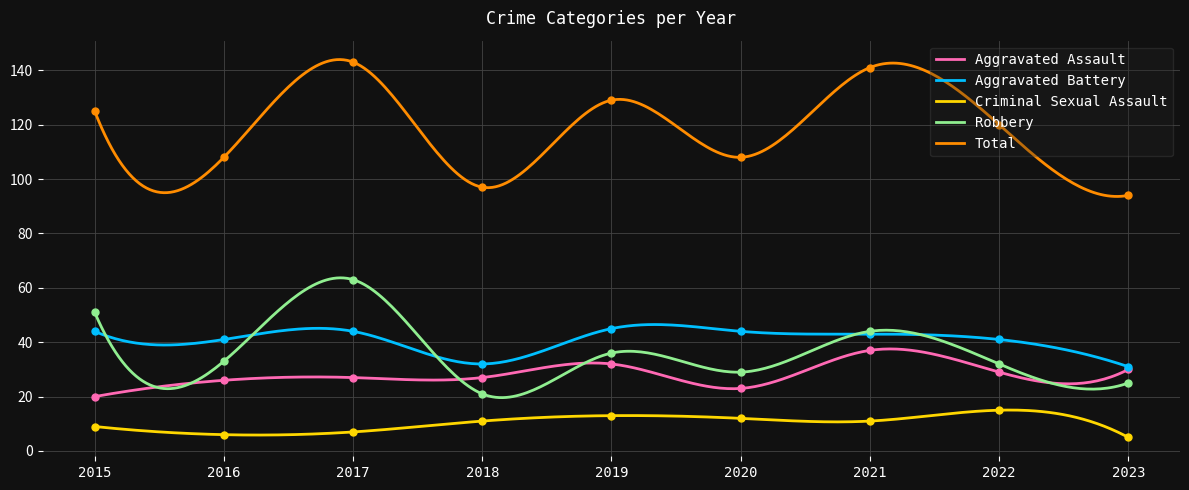

What is the total value across all series at 2020?

216